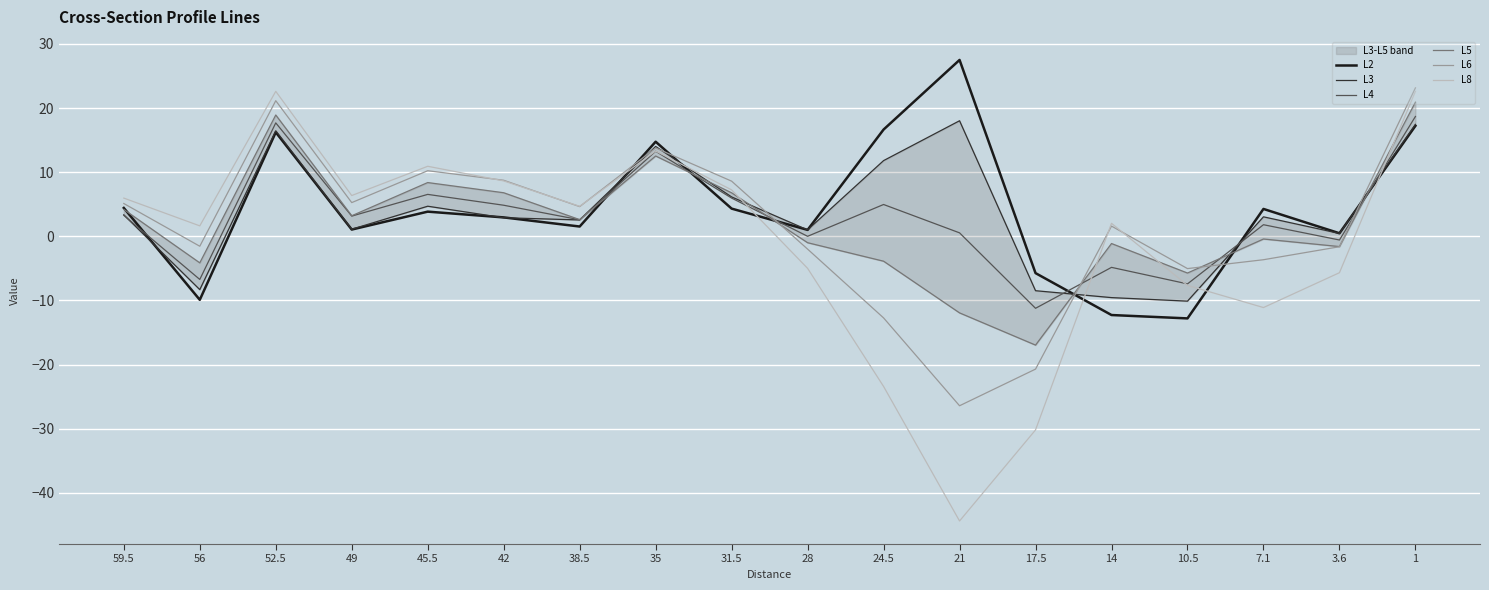

Which series ends up on top after the final intersection of L8 and L2?

L8